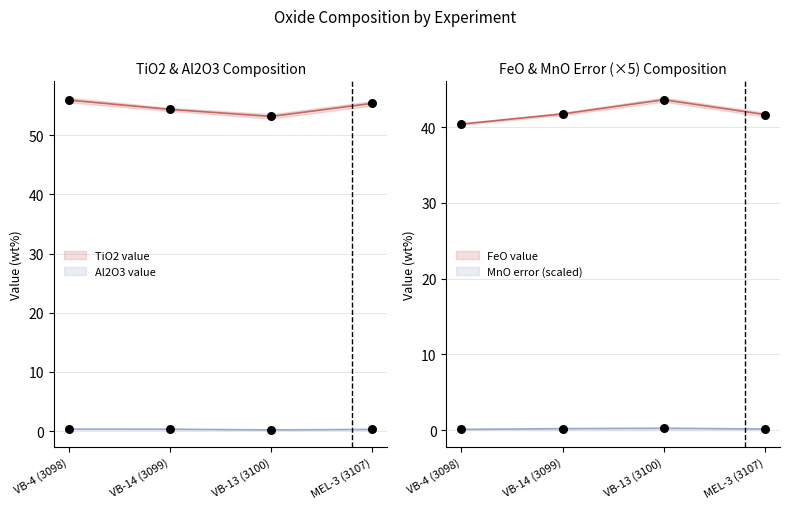

At which category is the sum across all series the highest?

MEL-3 (3107)